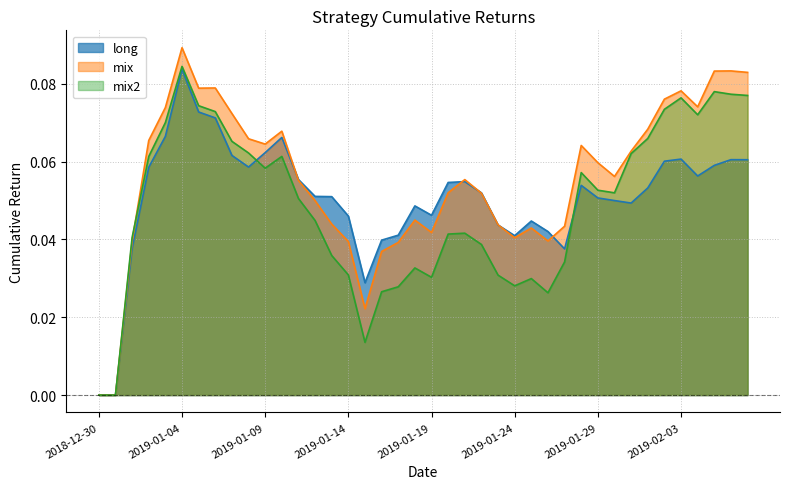

Reading right to left, what are all the values shown in this chart?

long: 2019-02-07=0.1	2019-02-06=0.1	2019-02-05=0.1	2019-02-04=0.1	2019-02-03=0.1	2019-02-02=0.1	2019-02-01=0.1	2019-01-31=0.0	2019-01-30=0.1	2019-01-29=0.1	2019-01-28=0.1	2019-01-27=0.0	2019-01-26=0.0	2019-01-25=0.0	2019-01-24=0.0	2019-01-23=0.0	2019-01-22=0.1	2019-01-21=0.1	2019-01-20=0.1	2019-01-19=0.0	2019-01-18=0.0	2019-01-17=0.0	2019-01-16=0.0	2019-01-15=0.0	2019-01-14=0.0	2019-01-13=0.1	2019-01-12=0.1	2019-01-11=0.1	2019-01-10=0.1	2019-01-09=0.1	2019-01-08=0.1	2019-01-07=0.1	2019-01-06=0.1	2019-01-05=0.1	2019-01-04=0.1	2019-01-03=0.1	2019-01-02=0.1	2019-01-01=0.0	2018-12-31=0.0	2018-12-30=0.0
mix: 2019-02-07=0.1	2019-02-06=0.1	2019-02-05=0.1	2019-02-04=0.1	2019-02-03=0.1	2019-02-02=0.1	2019-02-01=0.1	2019-01-31=0.1	2019-01-30=0.1	2019-01-29=0.1	2019-01-28=0.1	2019-01-27=0.0	2019-01-26=0.0	2019-01-25=0.0	2019-01-24=0.0	2019-01-23=0.0	2019-01-22=0.1	2019-01-21=0.1	2019-01-20=0.1	2019-01-19=0.0	2019-01-18=0.0	2019-01-17=0.0	2019-01-16=0.0	2019-01-15=0.0	2019-01-14=0.0	2019-01-13=0.0	2019-01-12=0.0	2019-01-11=0.1	2019-01-10=0.1	2019-01-09=0.1	2019-01-08=0.1	2019-01-07=0.1	2019-01-06=0.1	2019-01-05=0.1	2019-01-04=0.1	2019-01-03=0.1	2019-01-02=0.1	2019-01-01=0.0	2018-12-31=0.0	2018-12-30=0.0
mix2: 2019-02-07=0.1	2019-02-06=0.1	2019-02-05=0.1	2019-02-04=0.1	2019-02-03=0.1	2019-02-02=0.1	2019-02-01=0.1	2019-01-31=0.1	2019-01-30=0.1	2019-01-29=0.1	2019-01-28=0.1	2019-01-27=0.0	2019-01-26=0.0	2019-01-25=0.0	2019-01-24=0.0	2019-01-23=0.0	2019-01-22=0.0	2019-01-21=0.0	2019-01-20=0.0	2019-01-19=0.0	2019-01-18=0.0	2019-01-17=0.0	2019-01-16=0.0	2019-01-15=0.0	2019-01-14=0.0	2019-01-13=0.0	2019-01-12=0.0	2019-01-11=0.1	2019-01-10=0.1	2019-01-09=0.1	2019-01-08=0.1	2019-01-07=0.1	2019-01-06=0.1	2019-01-05=0.1	2019-01-04=0.1	2019-01-03=0.1	2019-01-02=0.1	2019-01-01=0.0	2018-12-31=0.0	2018-12-30=0.0